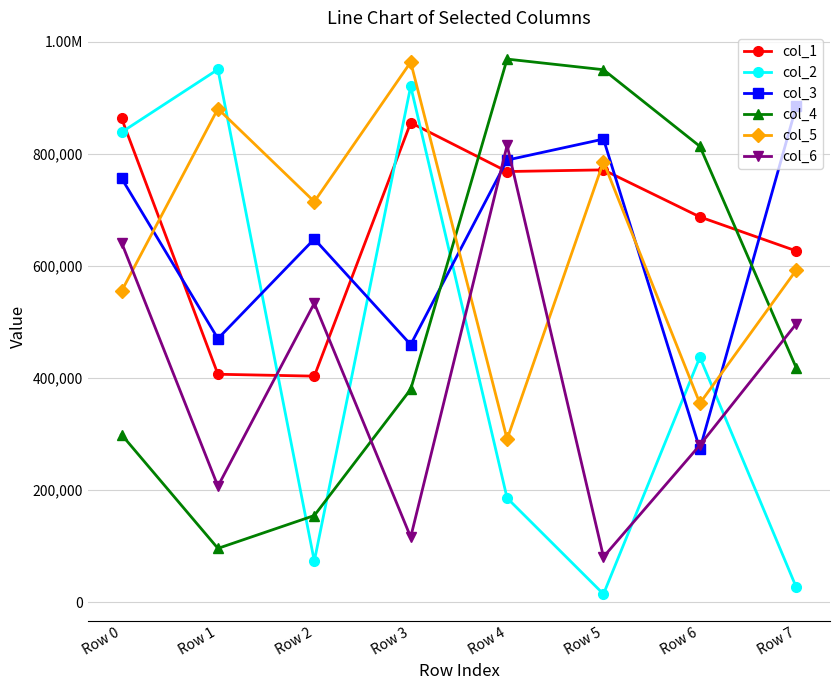

What are all the series names shown in the legend?

col_1, col_2, col_3, col_4, col_5, col_6